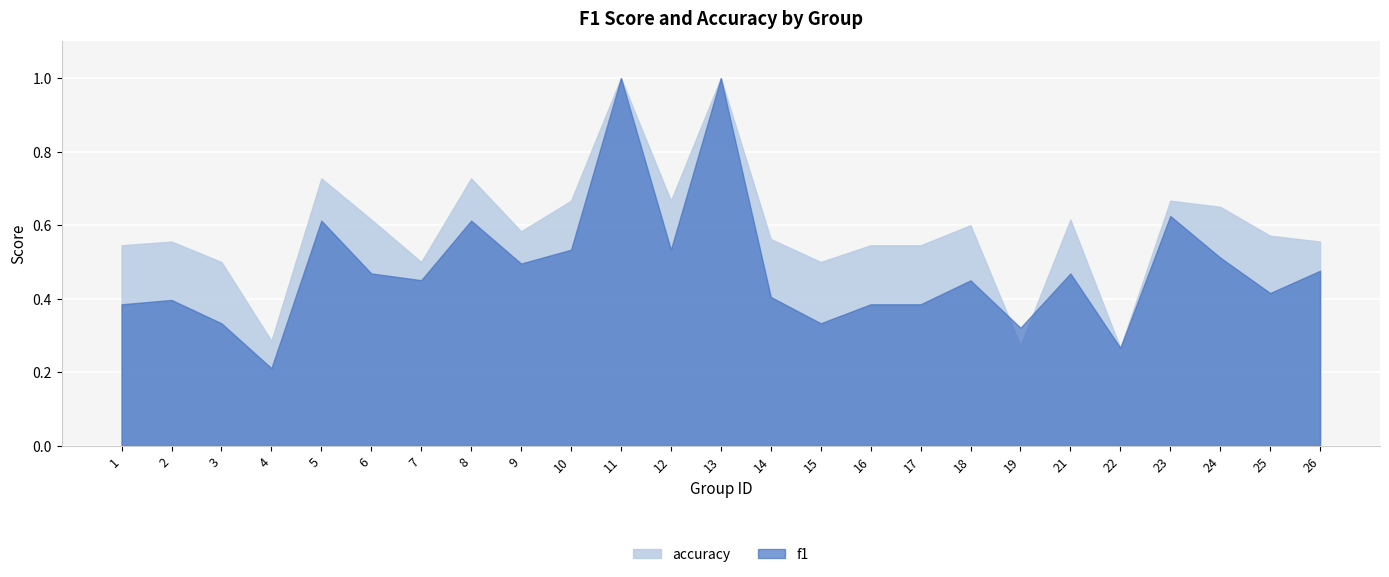

Is it true that accuracy equals 0.5 at 17?

True